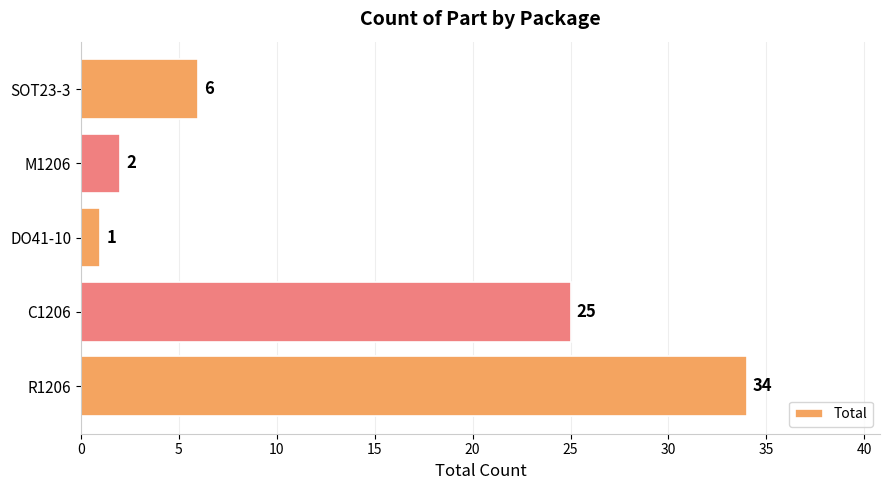

At which category does the chart reach its minimum across all series?

DO41-10